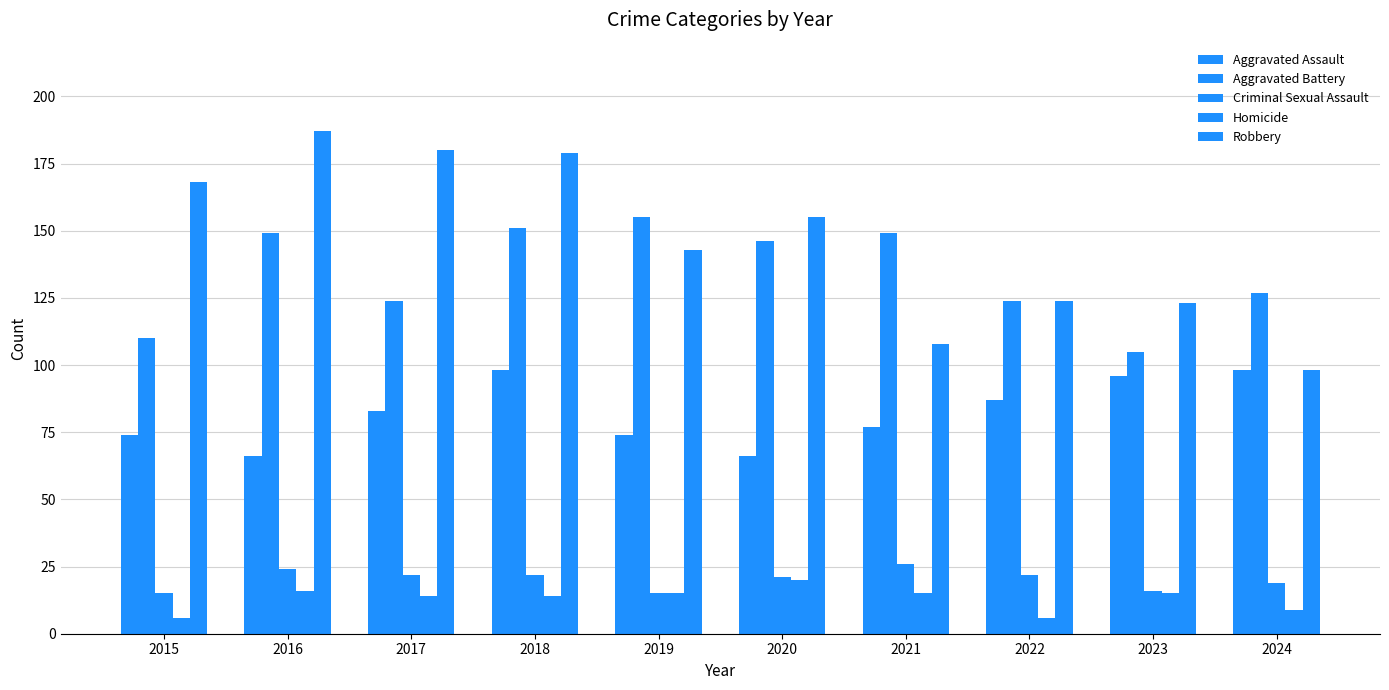

What is the sum of the Aggravated Assault values at 2019 and 2020?

140